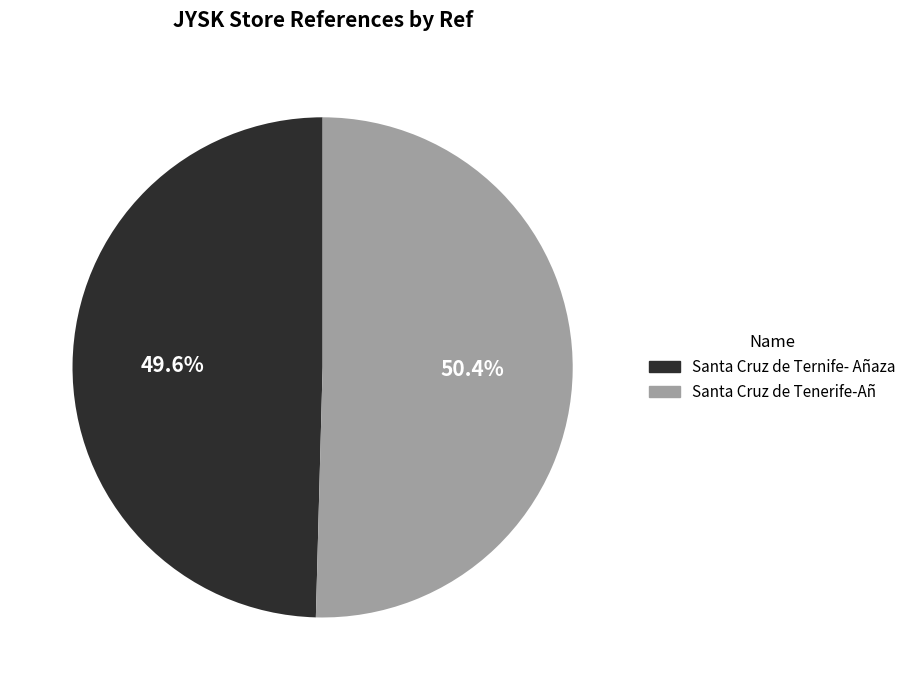

To the nearest percent, what is the combined percentage of Santa Cruz de Tenerife-Añ and Santa Cruz de Ternife- Añaza?

100%